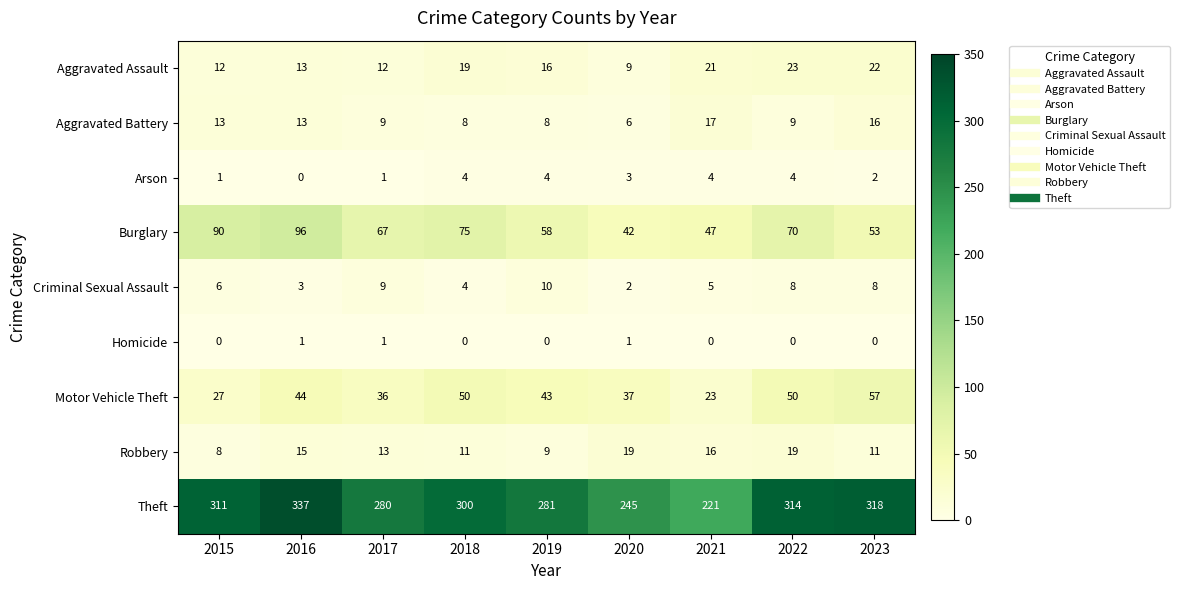

Which series has the widest spread of values?

Theft